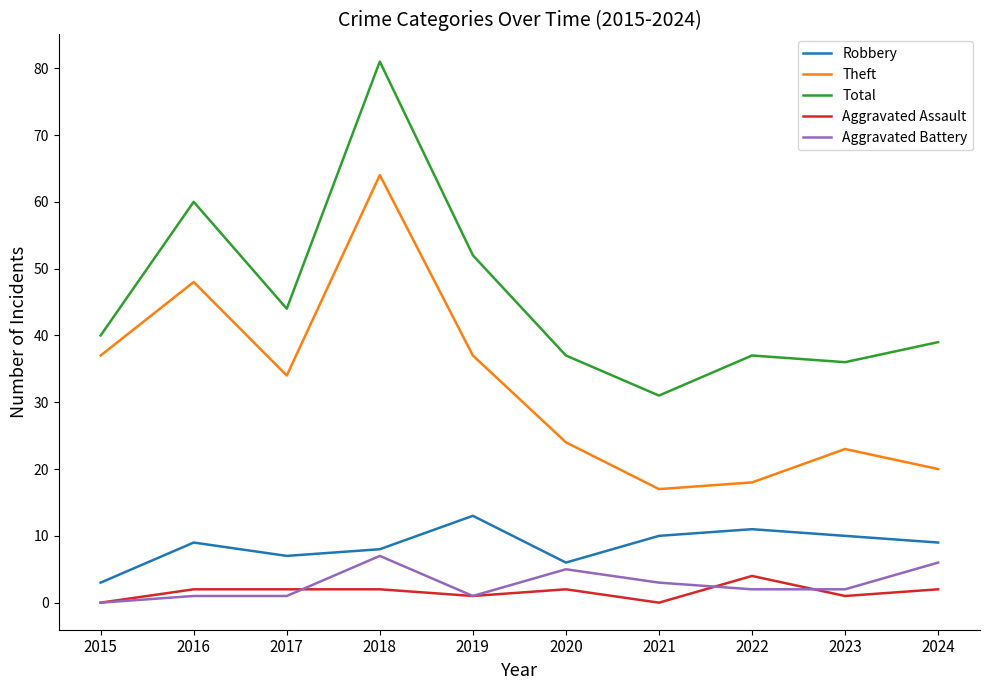

Rank the series by their maximum value, from highest to lowest.

Total, Theft, Robbery, Aggravated Battery, Aggravated Assault